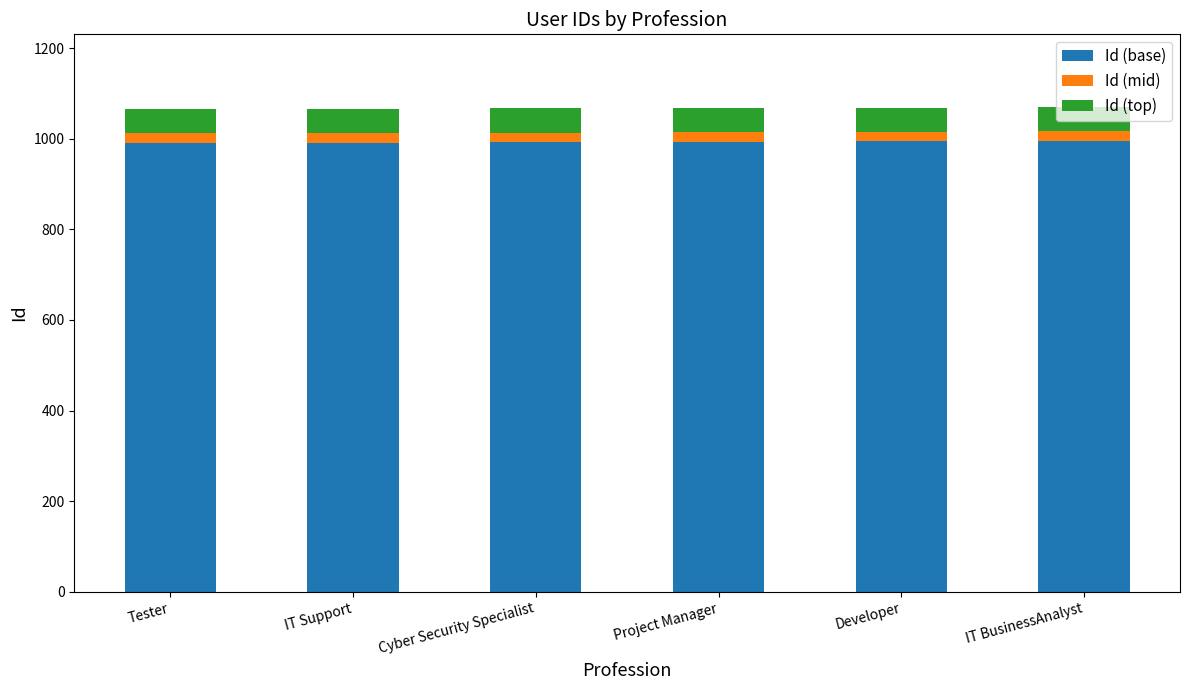

The value of Id (base) at IT BusinessAnalyst is 1443.7. True or false?

False